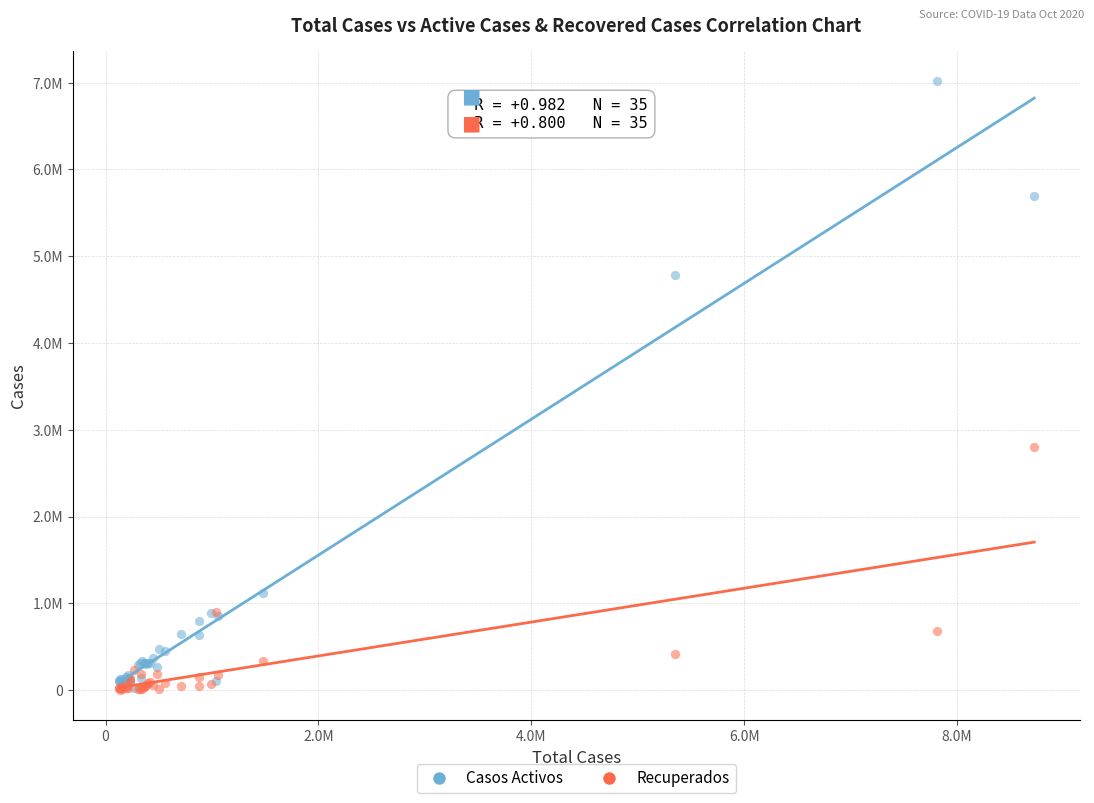

Which series contains the highest Y value?

Casos Activos